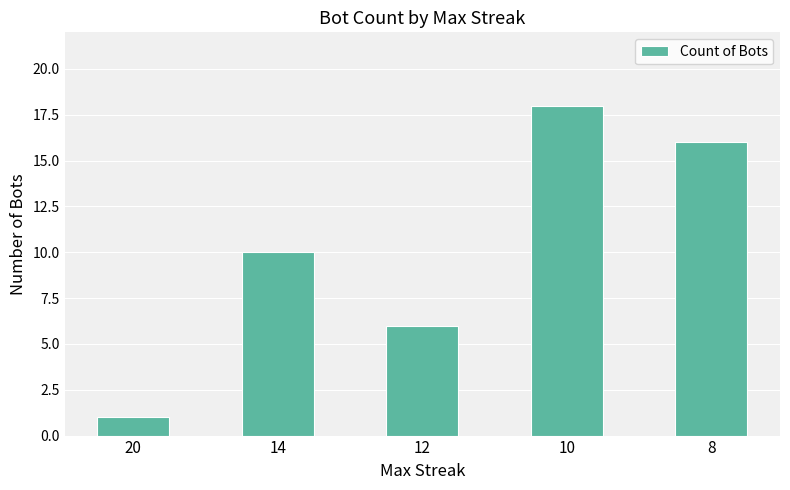

Reading left to right, what are all the values shown in this chart?

1	10	6	18	16